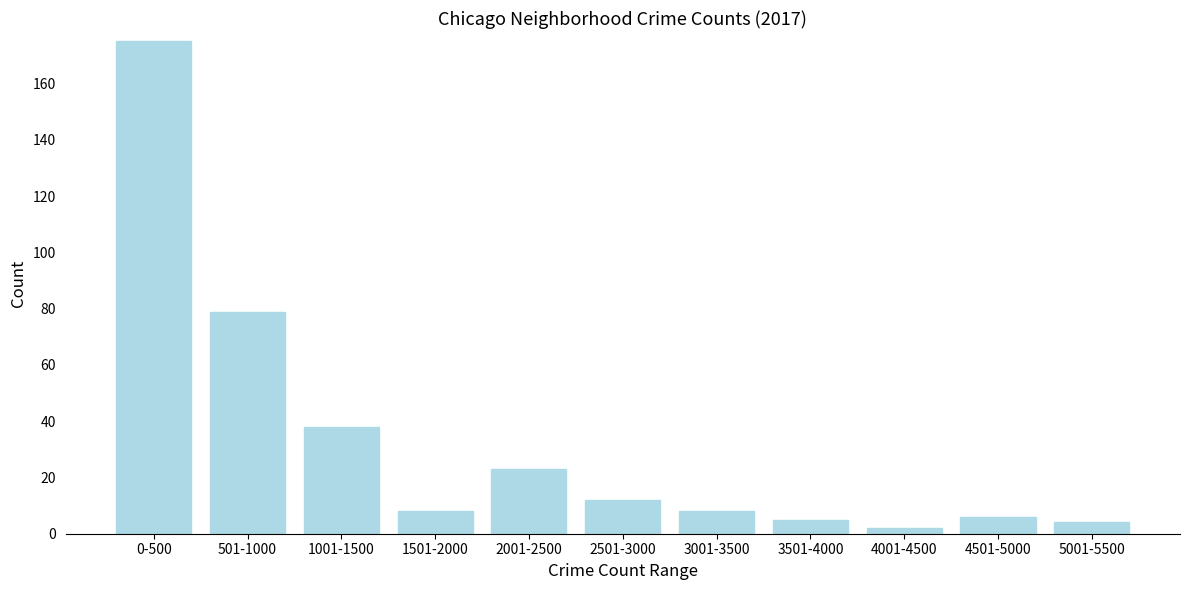

Reading right to left, extract all data points from this chart.

5001-5500=4	4501-5000=6	4001-4500=2	3501-4000=5	3001-3500=8	2501-3000=12	2001-2500=23	1501-2000=8	1001-1500=38	501-1000=79	0-500=175